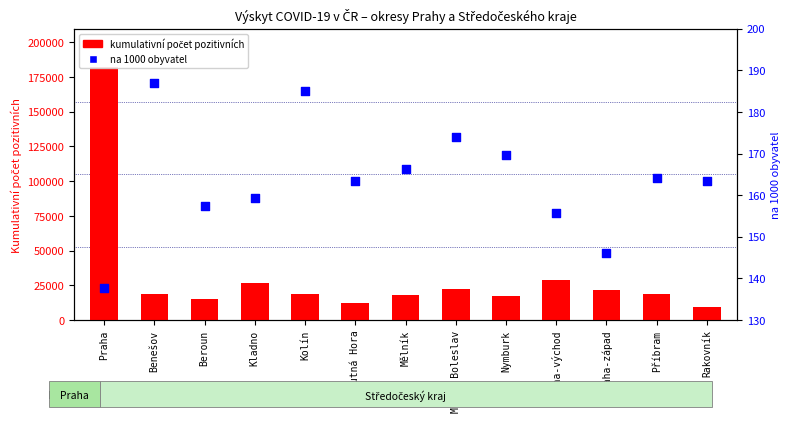

At how many categories does at least one series exceed 105837?

1